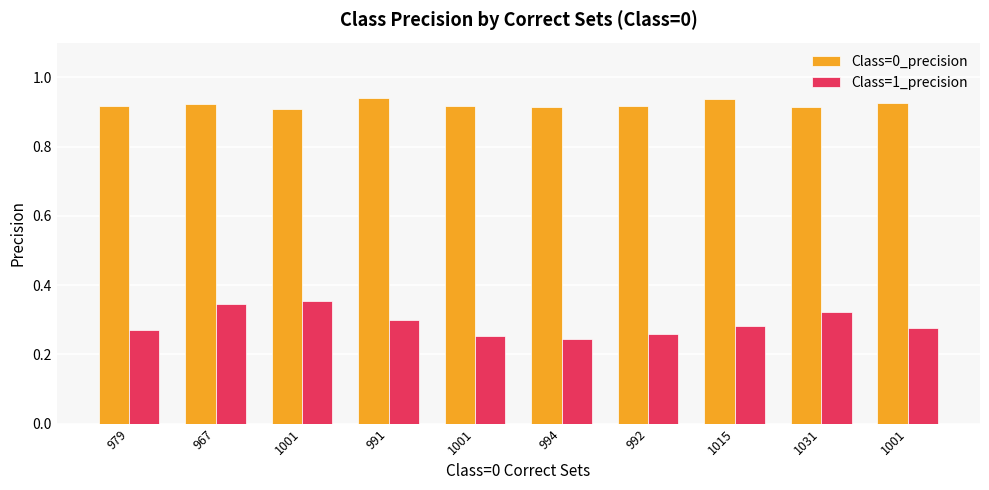

Count the number of categories in the chart.

10